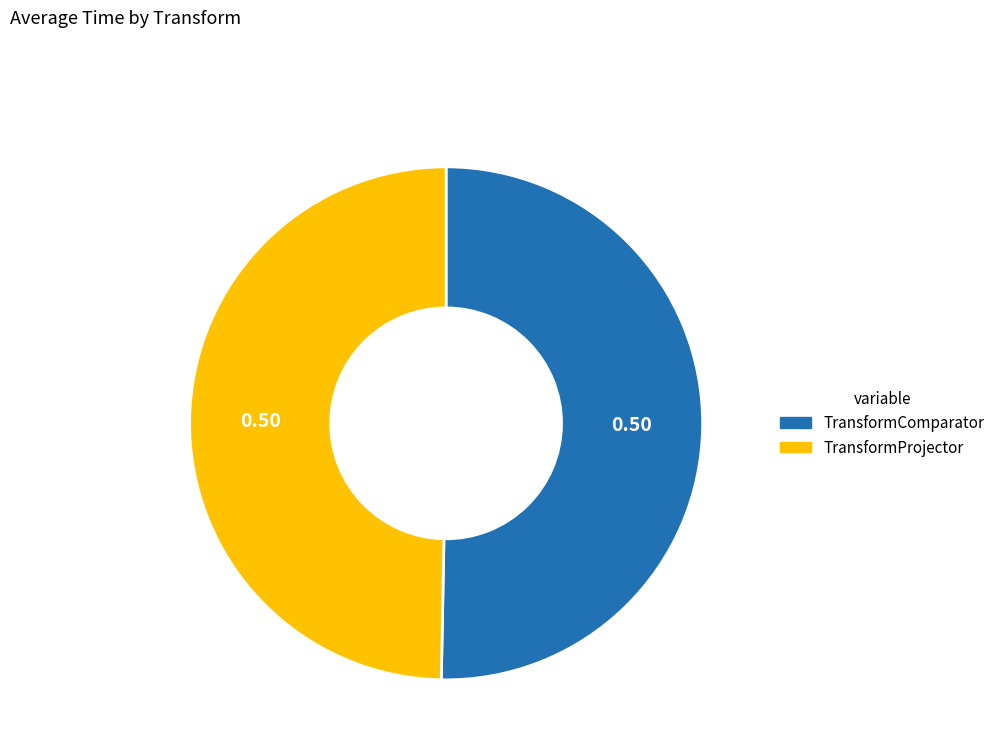

Do TransformProjector and TransformComparator together represent more than half of the pie?

Yes